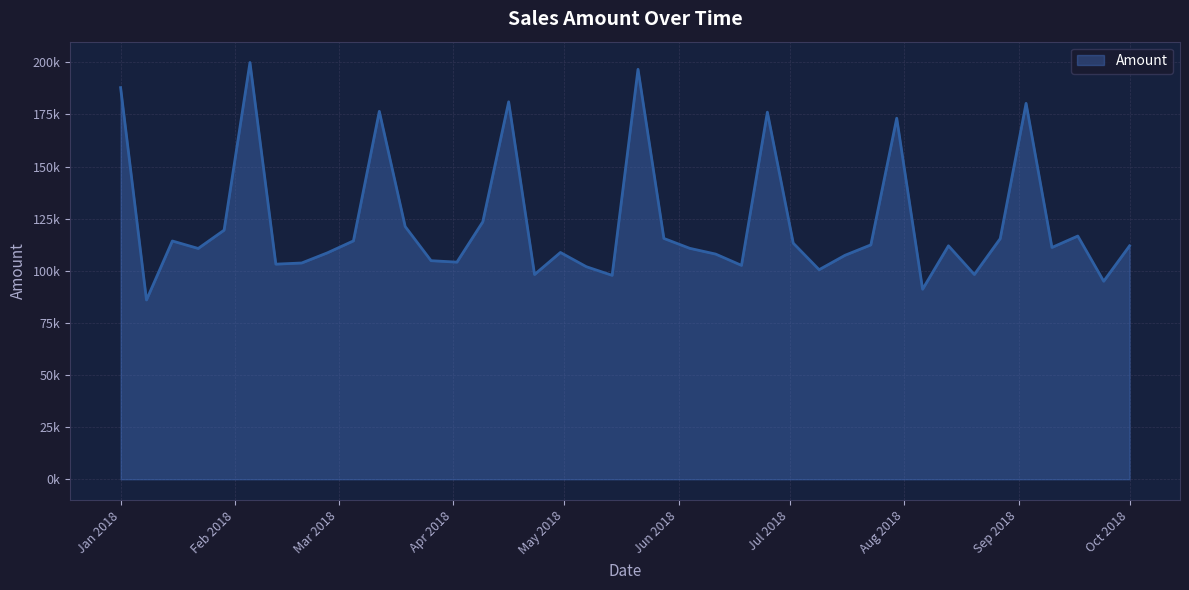

Rank the categories by value from highest to lowest.

2018-02-05, 2018-05-21, 2018-01-01, 2018-04-16, 2018-09-03, 2018-03-12, 2018-06-25, 2018-07-30, 2018-04-09, 2018-03-19, 2018-01-29, 2018-09-17, 2018-05-28, 2018-08-27, 2018-03-05, 2018-01-15, 2018-07-02, 2018-07-23, 2018-08-13, 2018-10-01, 2018-09-10, 2018-06-04, 2018-01-22, 2018-04-30, 2018-02-26, 2018-06-11, 2018-07-16, 2018-03-26, 2018-04-02, 2018-02-19, 2018-02-12, 2018-06-18, 2018-05-07, 2018-07-09, 2018-08-20, 2018-04-23, 2018-05-14, 2018-09-24, 2018-08-06, 2018-01-08